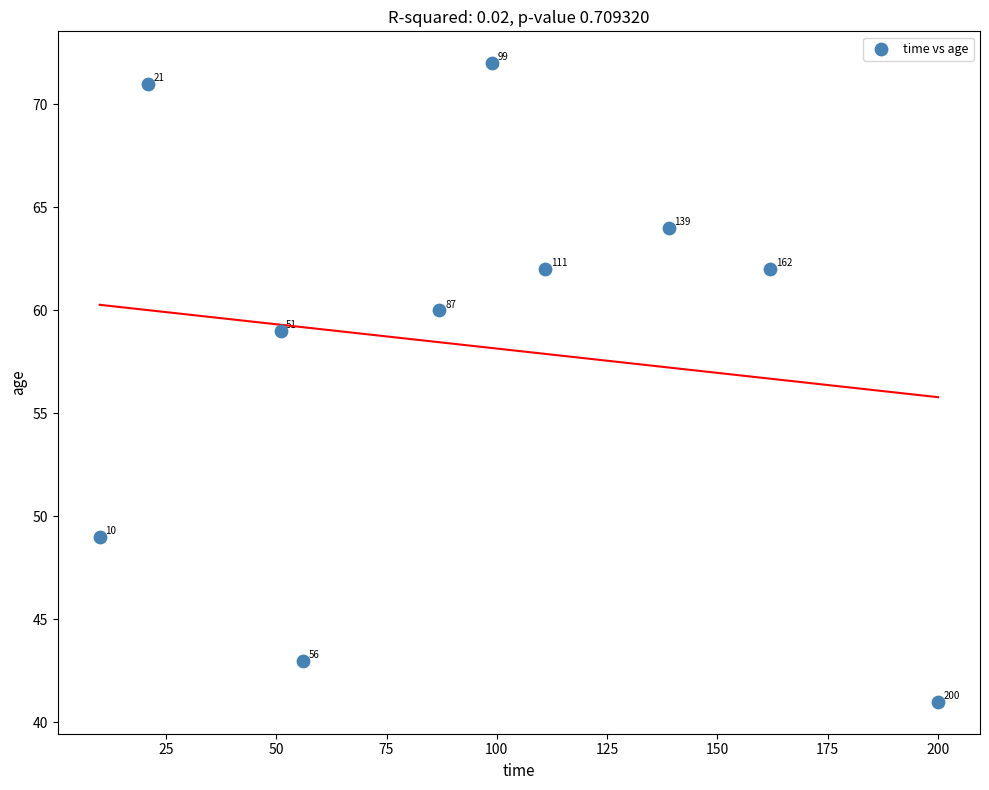

What is the average X value?

94